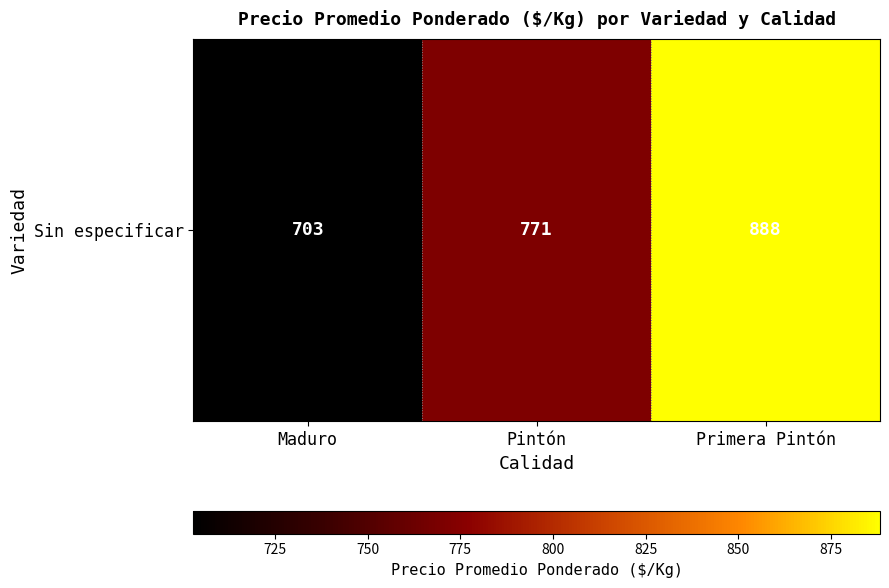

What is the difference between the values at Pintón and Maduro?

68.2